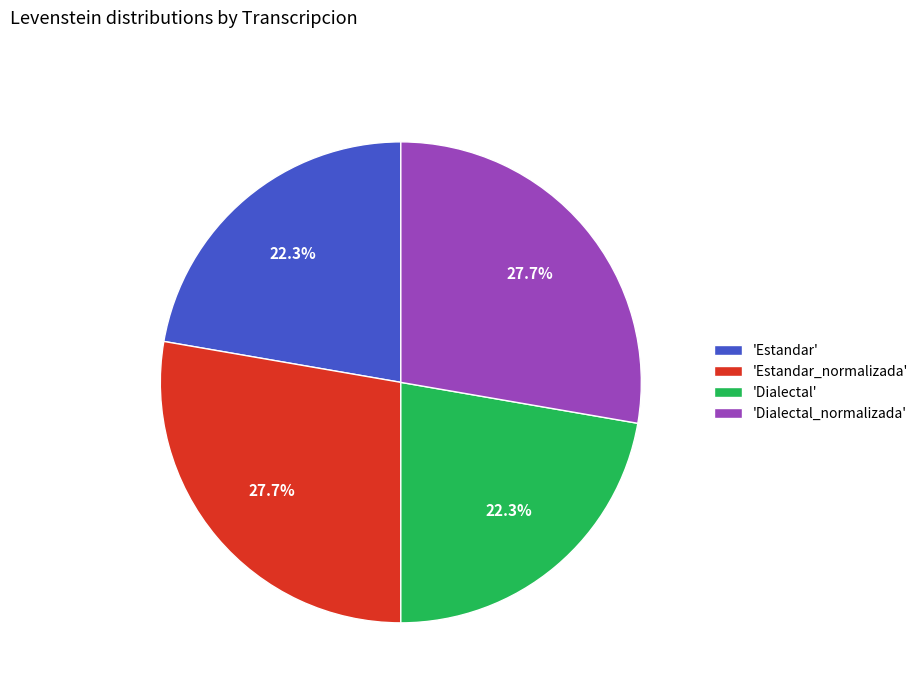

Do 'Dialectal' and 'Estandar' together represent more than half of the pie?

No